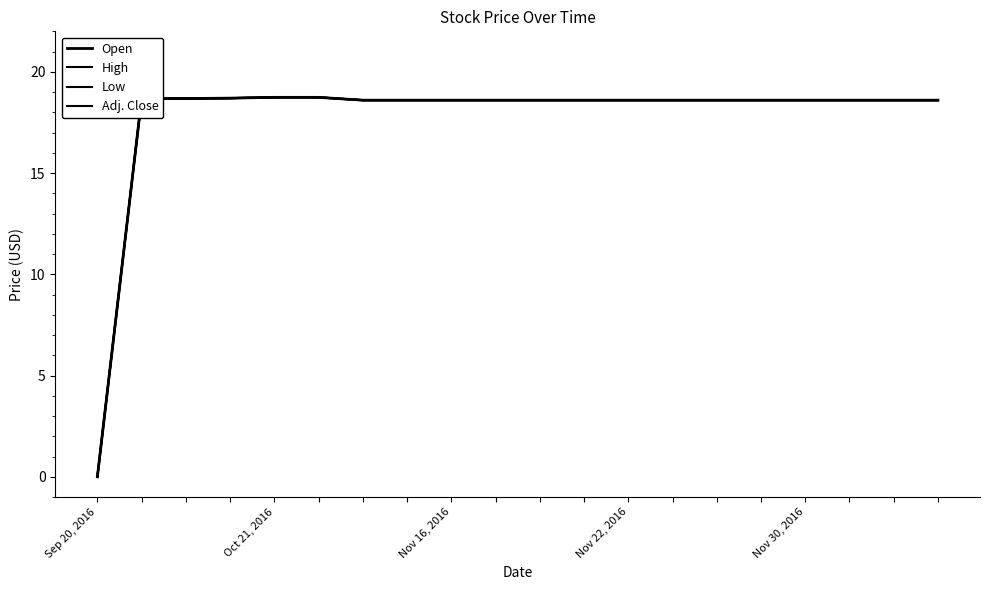

Is this an area chart (filled region under the line)?

No